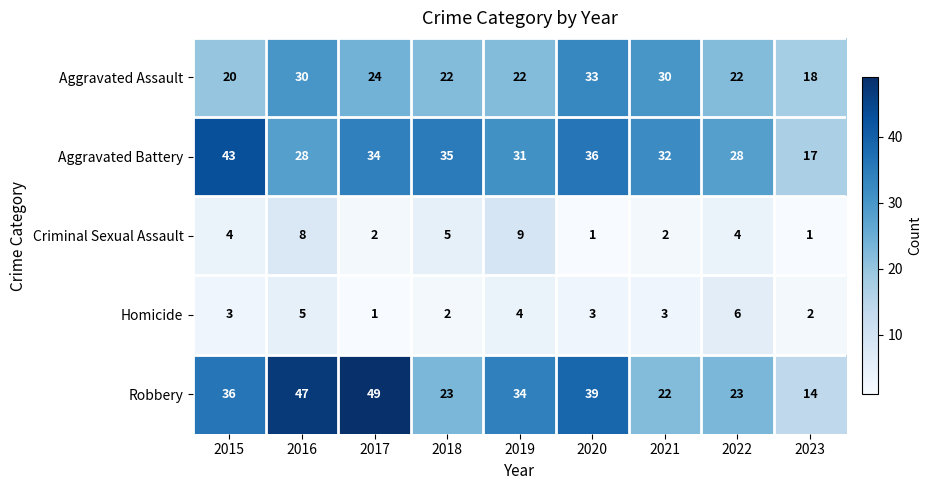

The Homicide series shows 1 at 2017. True or false?

True